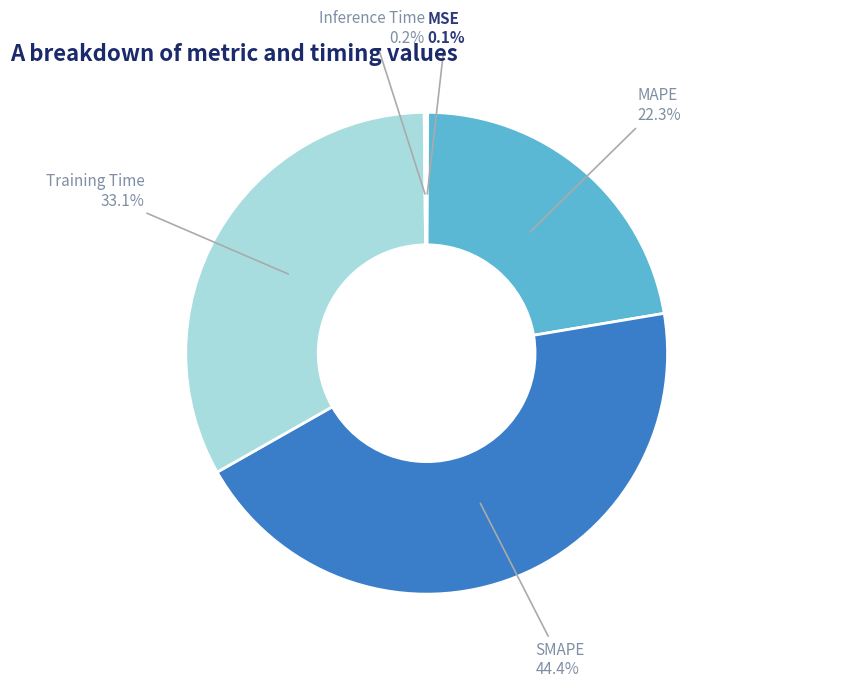

To the nearest percent, what is the average slice percentage?

20%